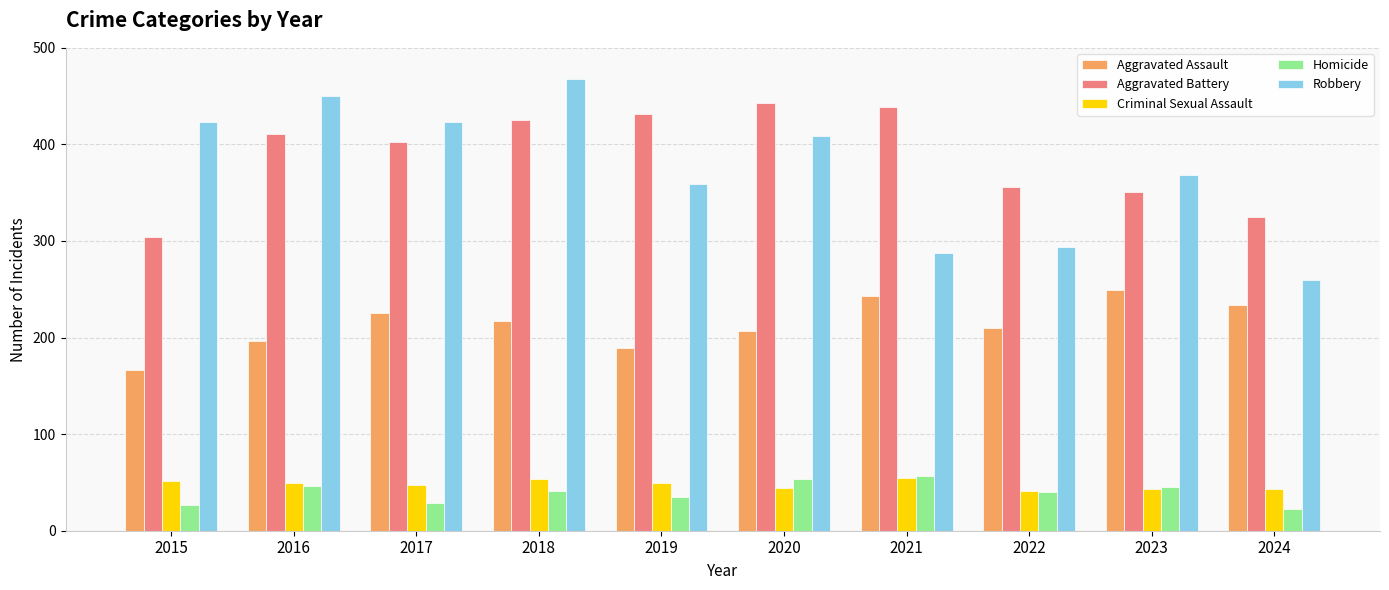

The value of Aggravated Assault at 2017 is 126. True or false?

False